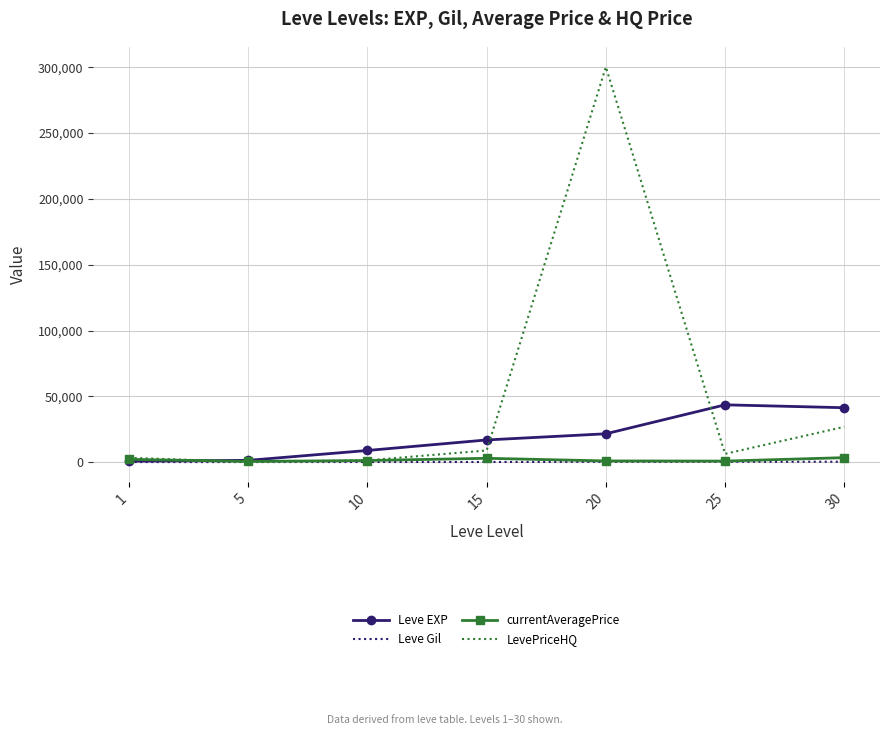

At which label is LevePriceHQ closest to 150218?

30